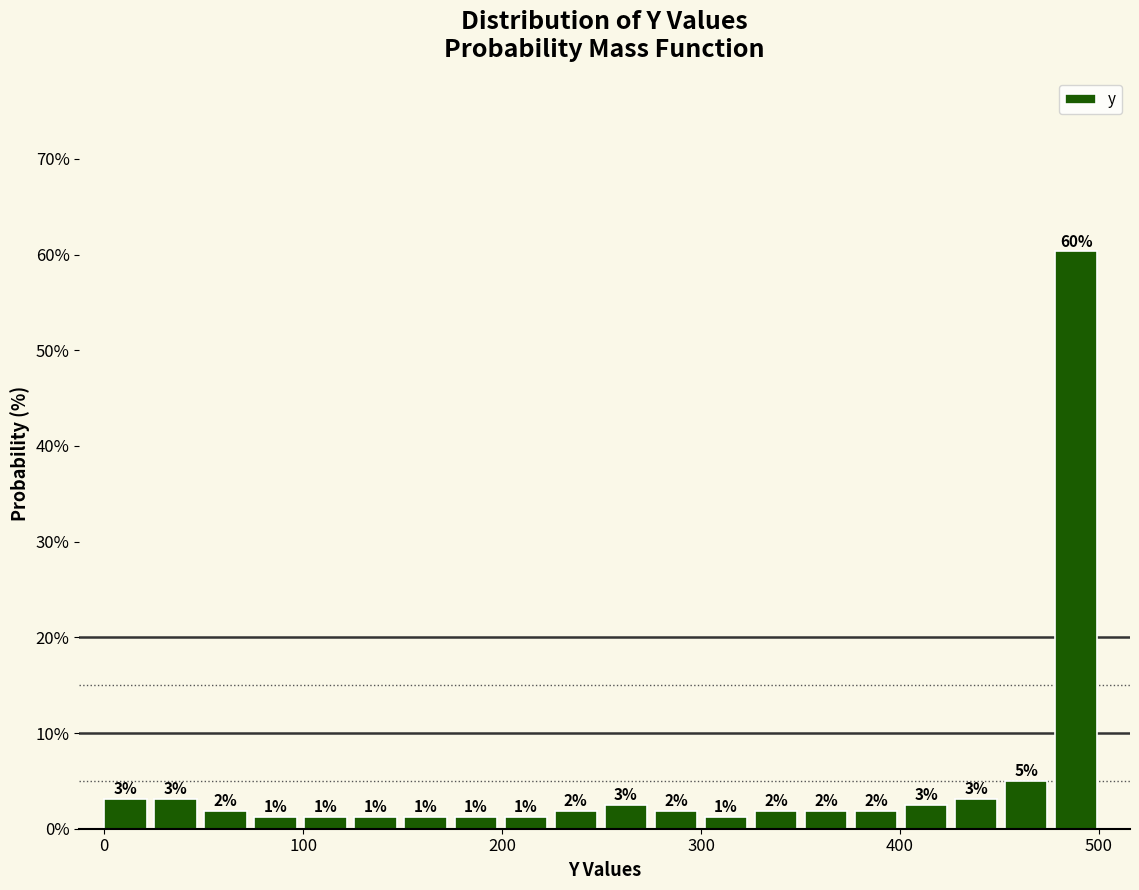

Read against the x-axis, roughly where is the centre of the tallest bar?

490